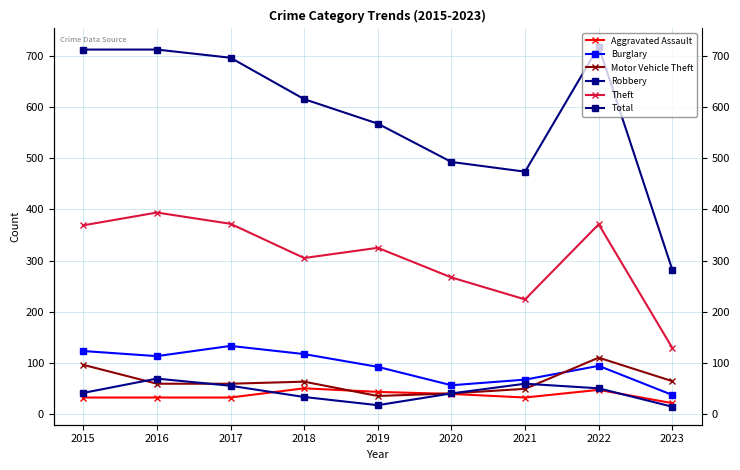

What are all the series names shown in the legend?

Aggravated Assault, Burglary, Motor Vehicle Theft, Robbery, Theft, Total